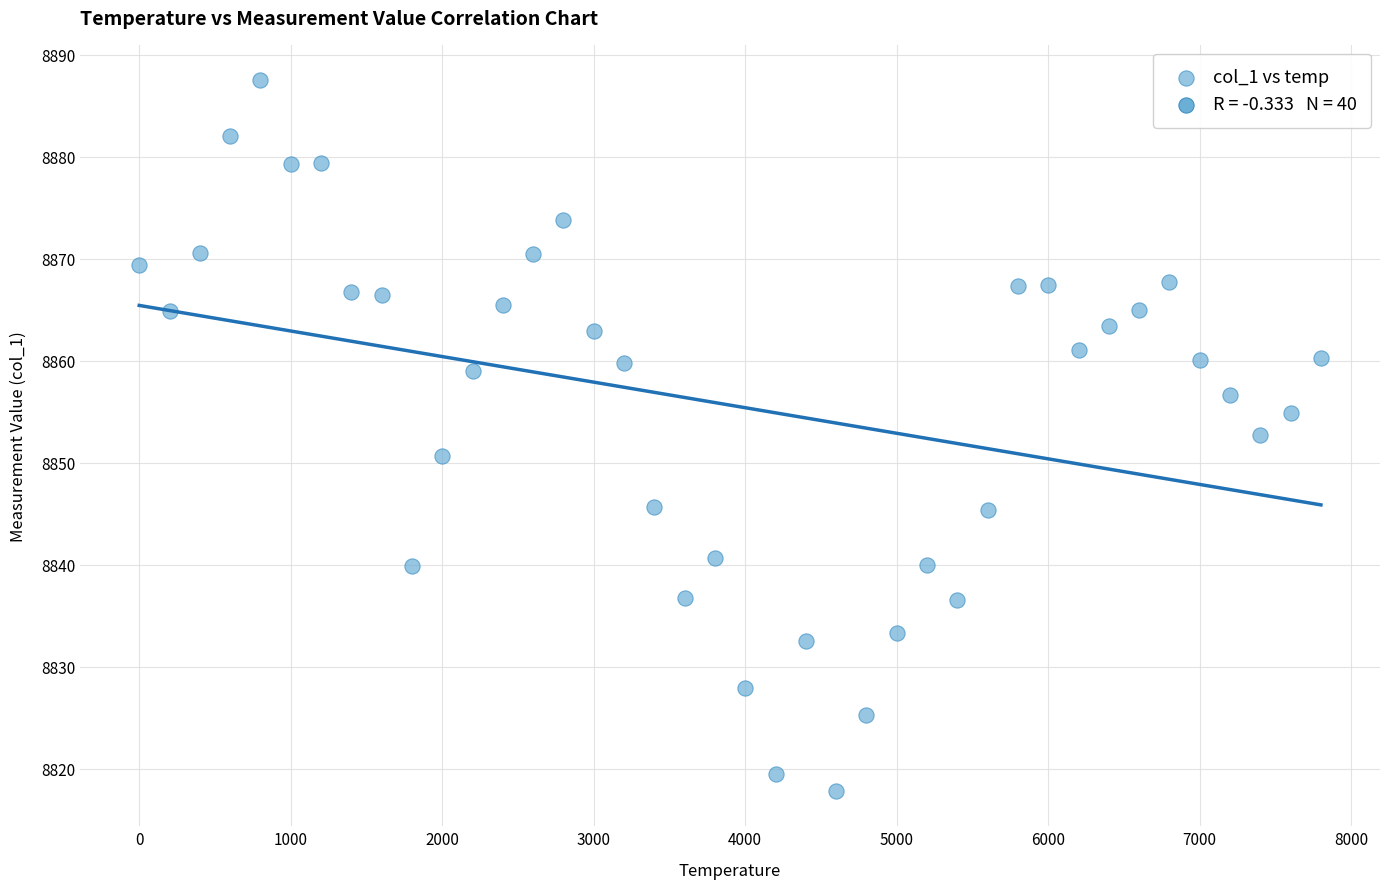

What is the range of X values (max minus min)?

7800.0